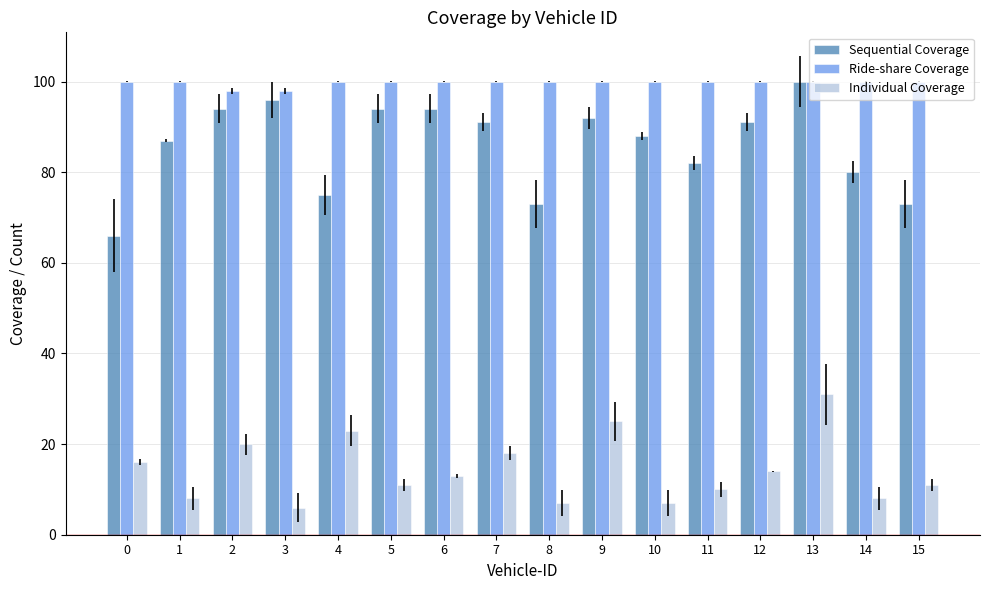

True or false: Individual Coverage has a value of 10 at 7.

False